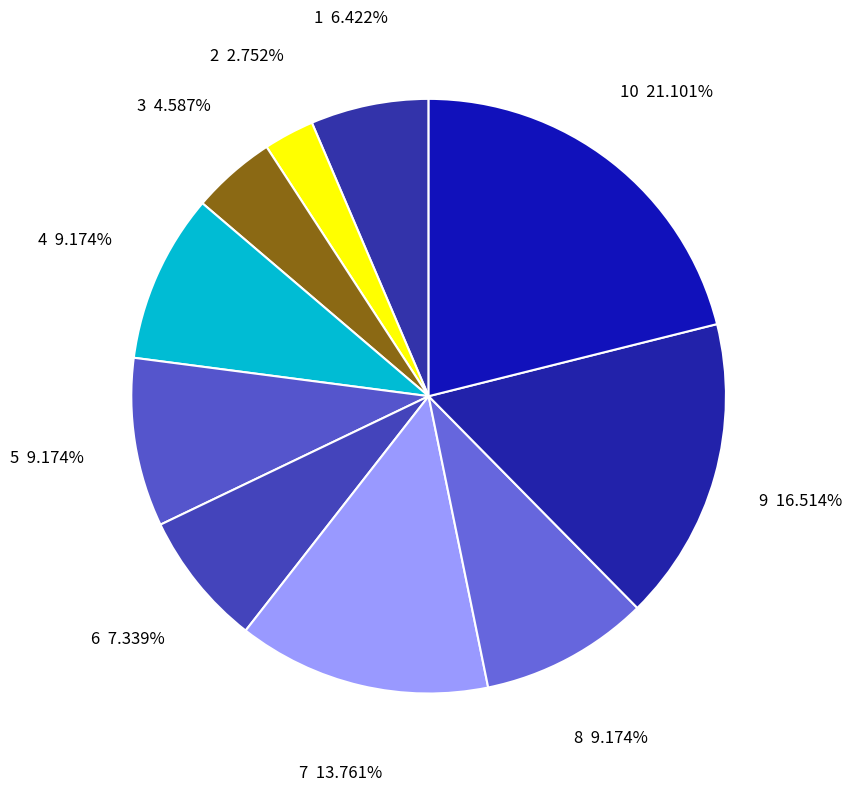

What is the largest slice in the pie chart?

10